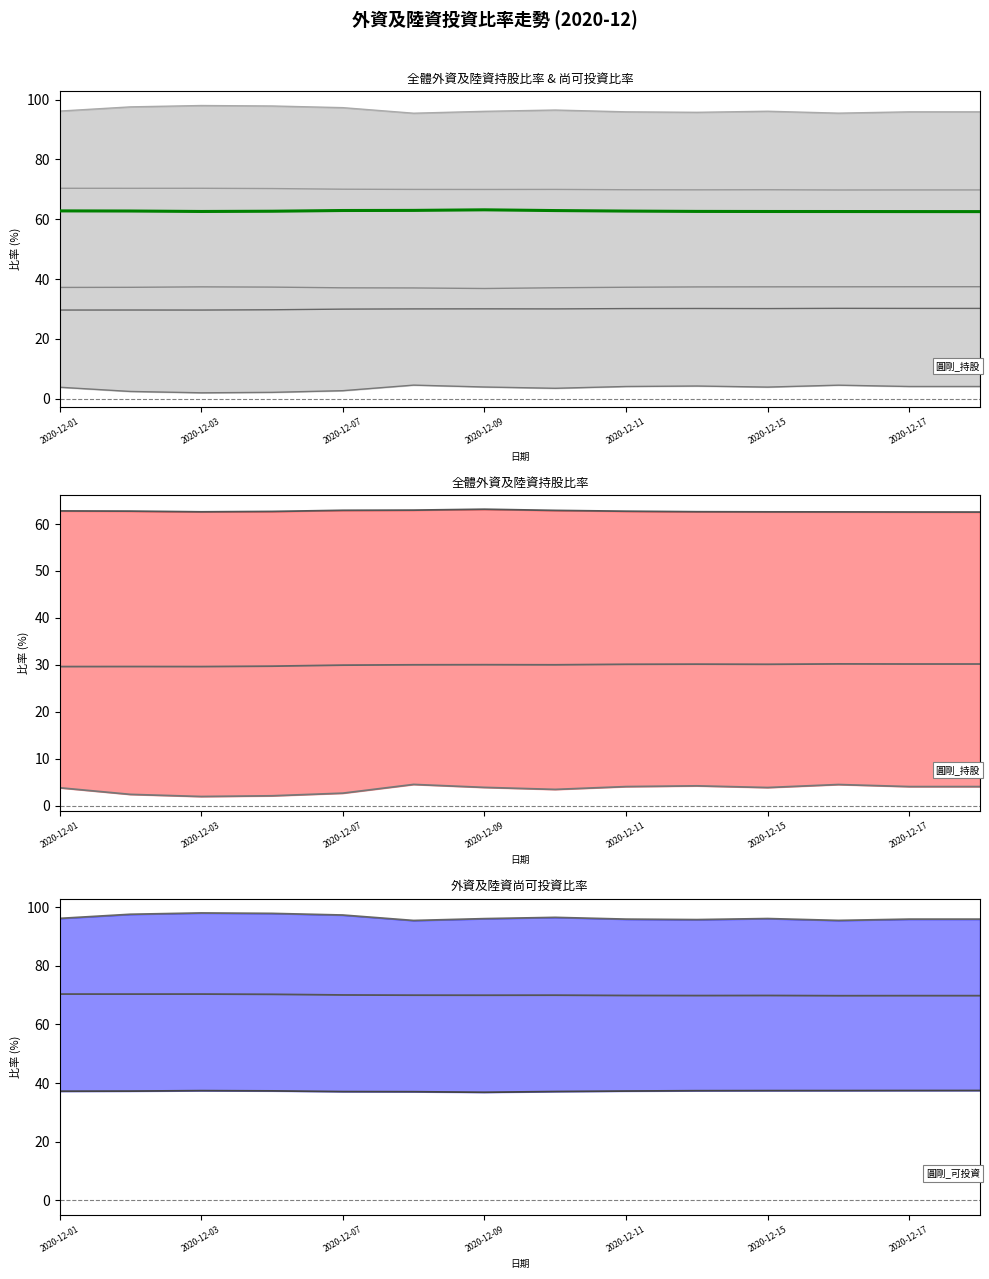

Which has a higher value, 2020-12-02 or 2020-12-04?

2020-12-04